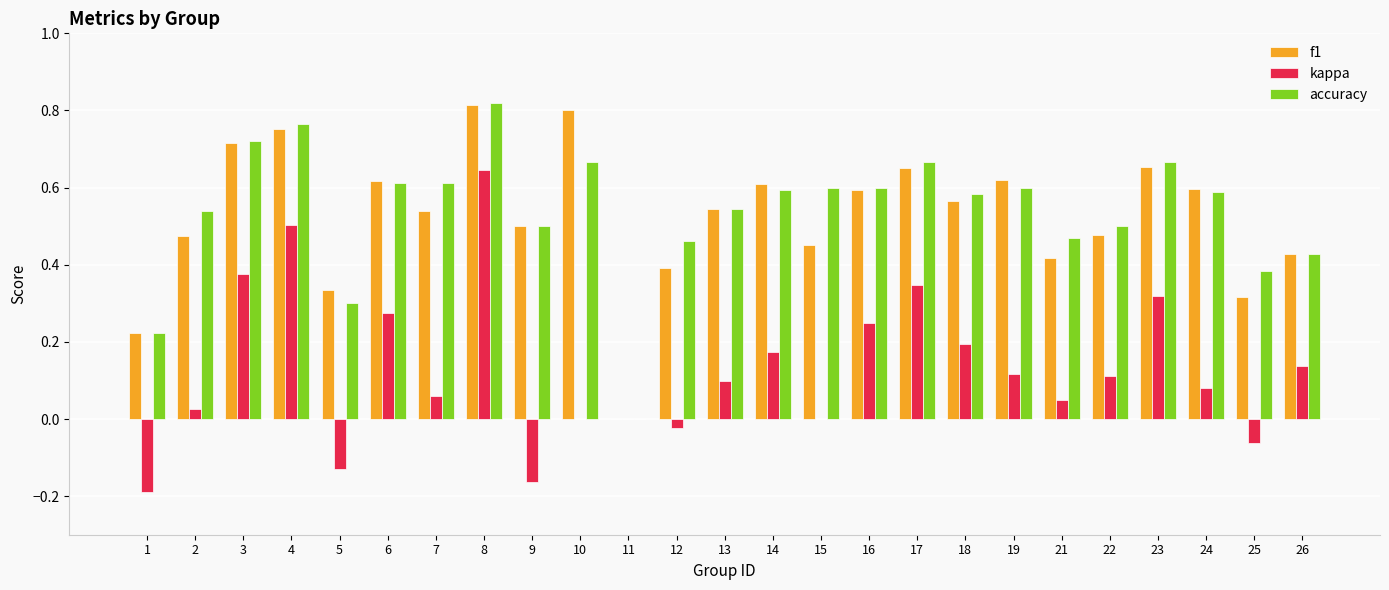

The accuracy series shows 0.2 at 6. True or false?

False